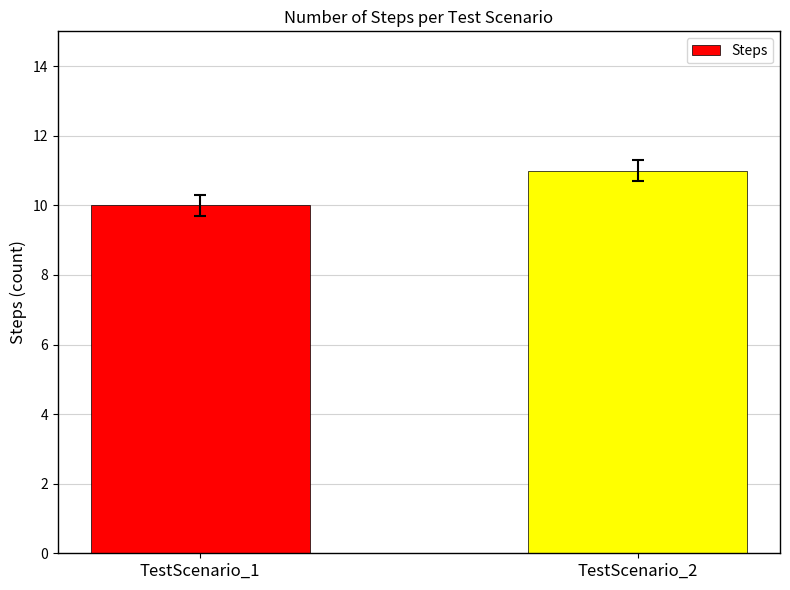

Reading left to right, list all the values displayed in this chart.

TestScenario_1=10	TestScenario_2=11